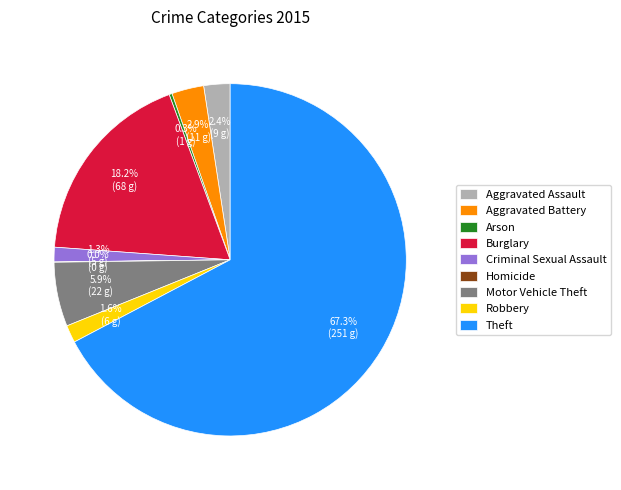

To the nearest percent, what percentage of the pie is Aggravated Assault?

2%